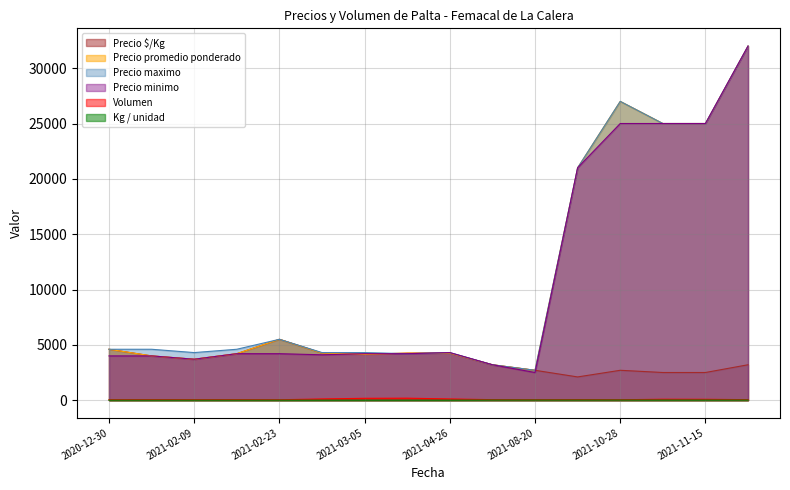

Where is the first local minimum for Precio maximo?

2021-02-09